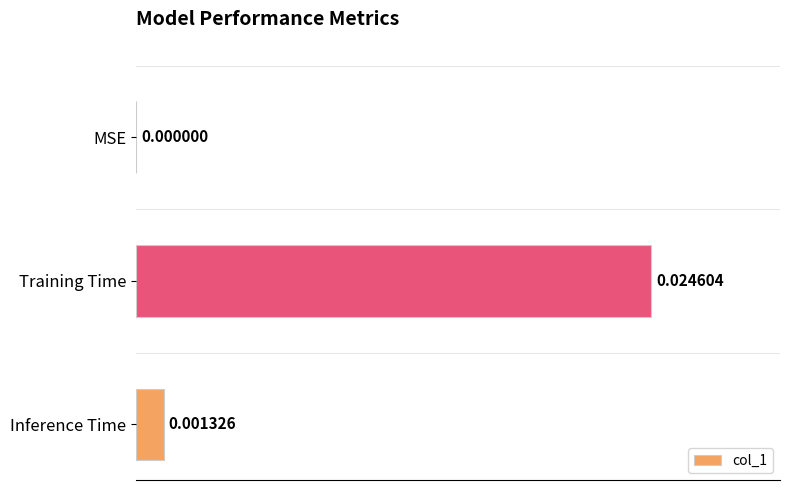

Where is the data nearest to the value 0?

MSE